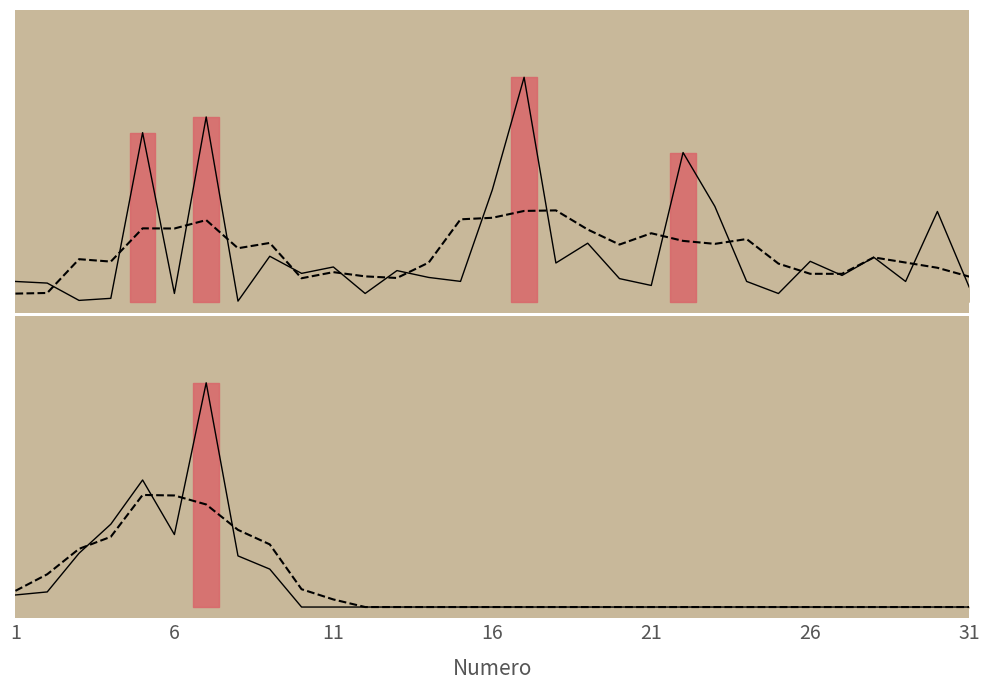

How many times do Bancomat trend and Bancomat line cross each other?

4